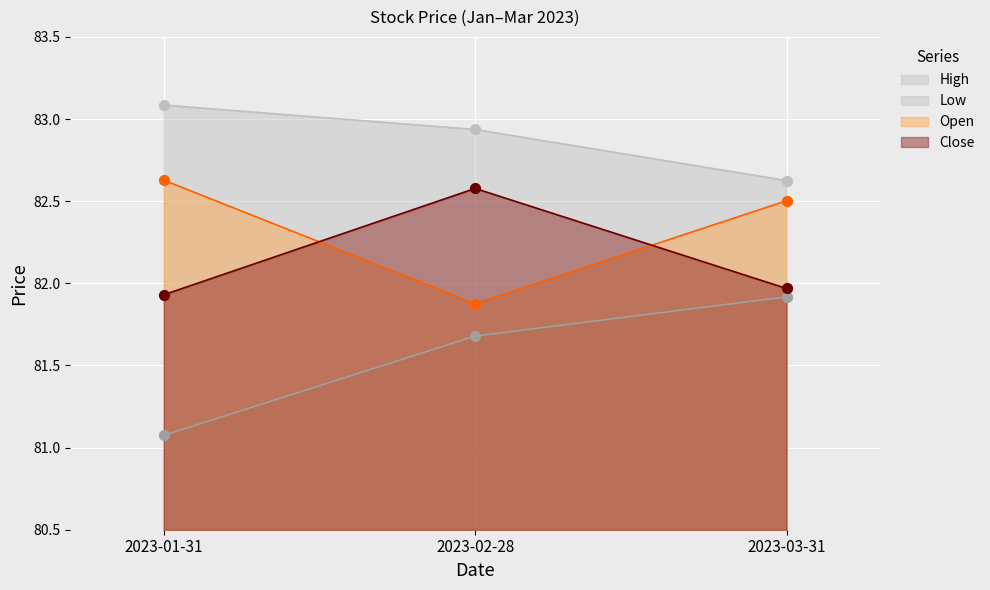

What are all the series names shown in the legend?

High, Low, Open, Close